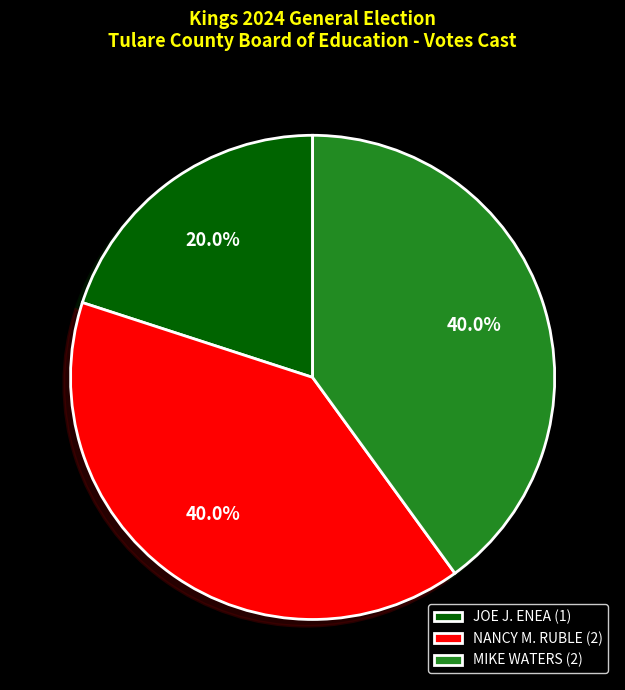

Which category has the smallest portion of the pie?

JOE J. ENEA